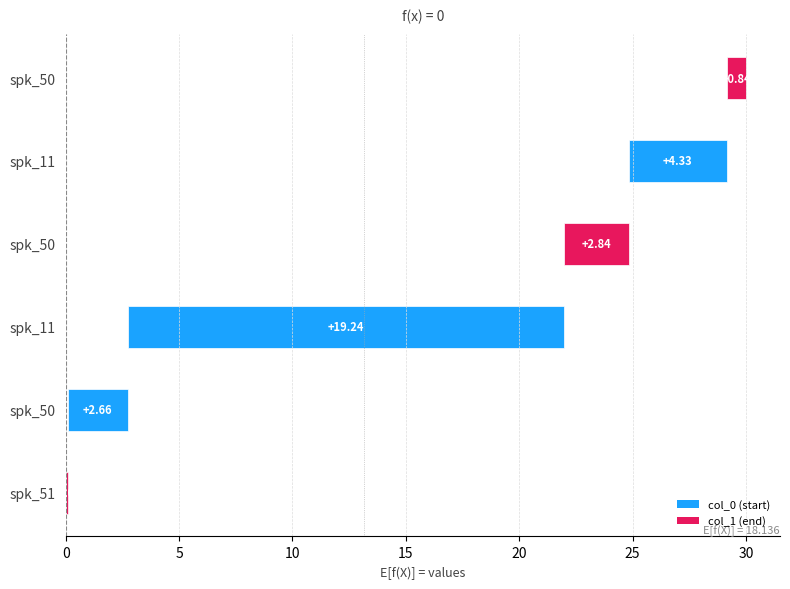

What is the greatest value displayed?

19.2